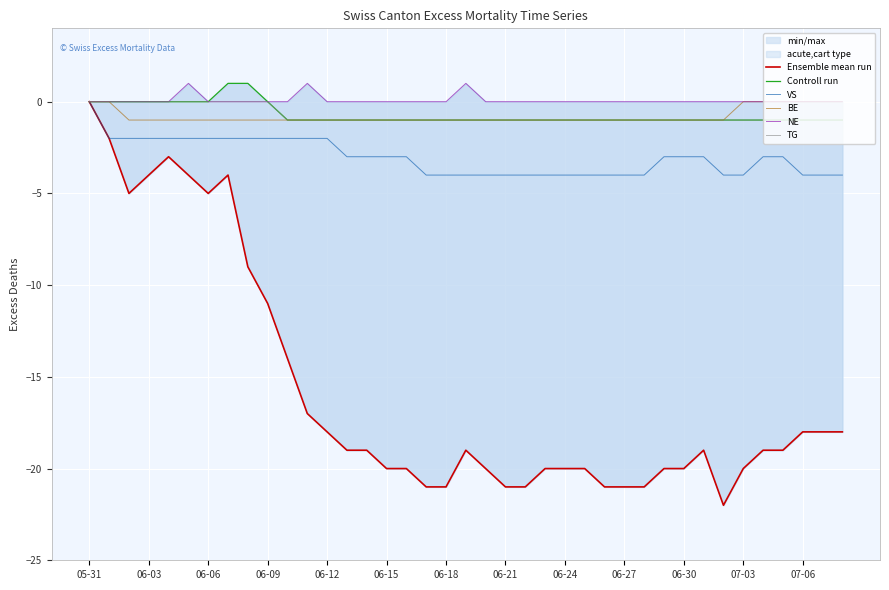

How many lines are shown in the chart?

6